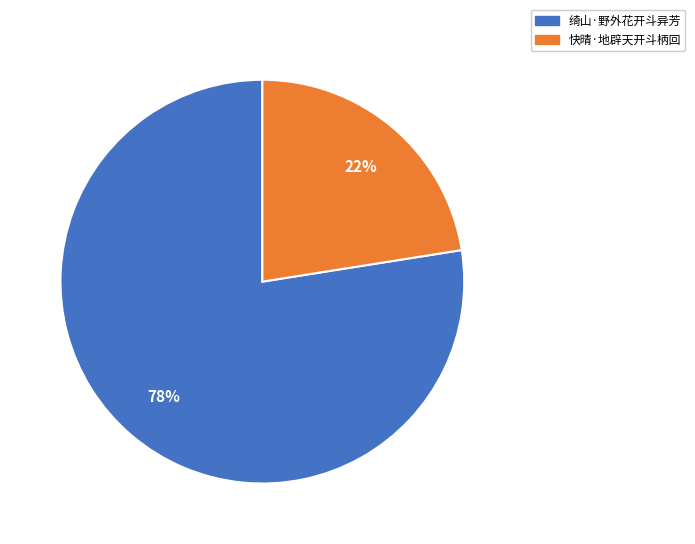

To the nearest percent, what is the combined percentage of 绮山·野外花开斗异芳 and 快晴·地辟天开斗柄回?

100%